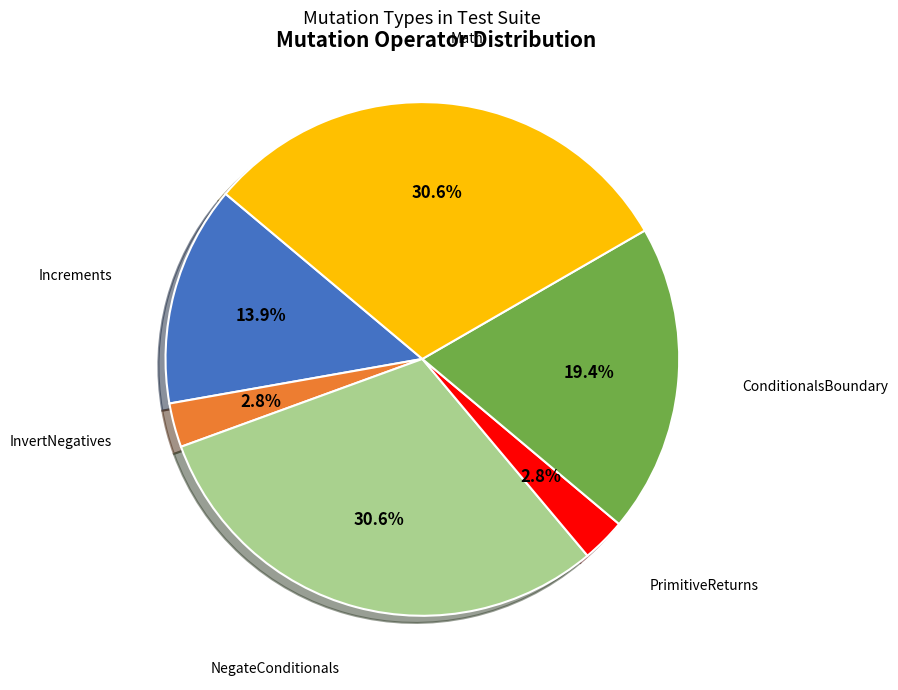

Is there a majority slice in this chart?

No